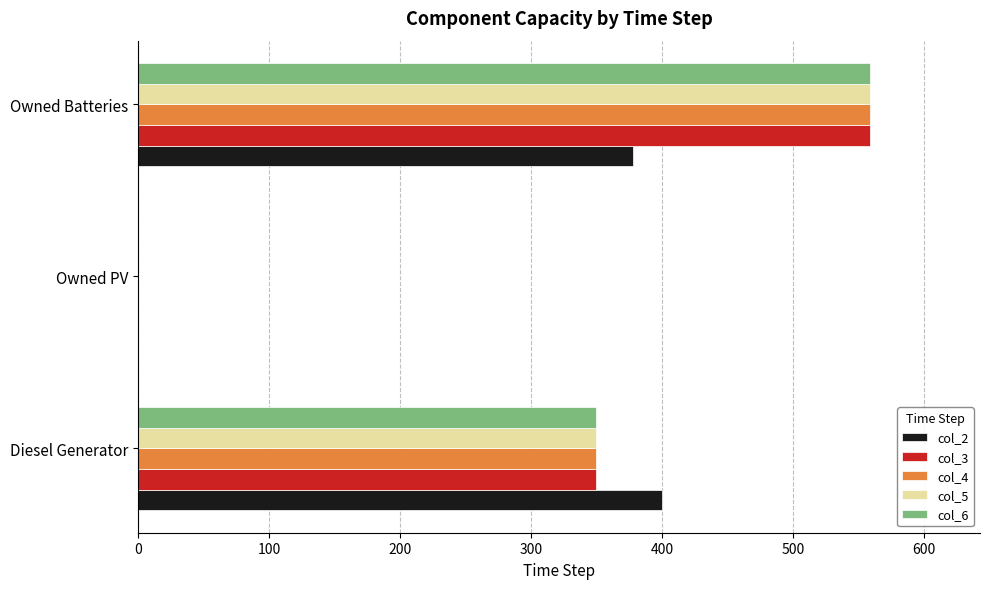

The value of col_3 at Diesel Generator is 227. True or false?

False